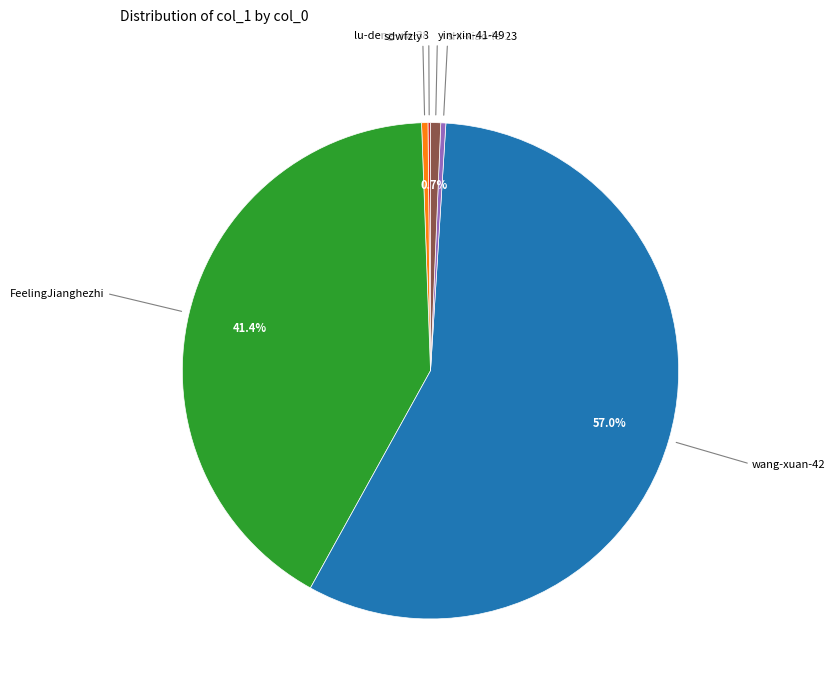

Which category accounts for the majority?

wang-xuan-42